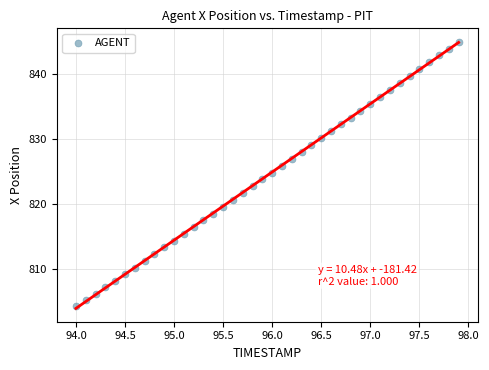

What is the range of Y values (max minus min)?

40.7